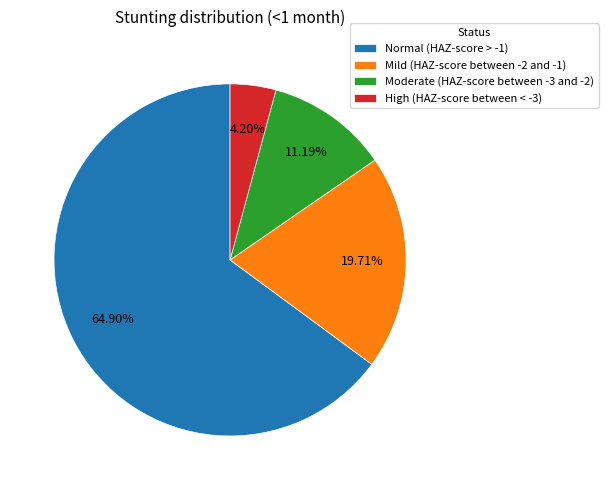

What is the largest slice in the pie chart?

Normal (HAZ-score > -1)